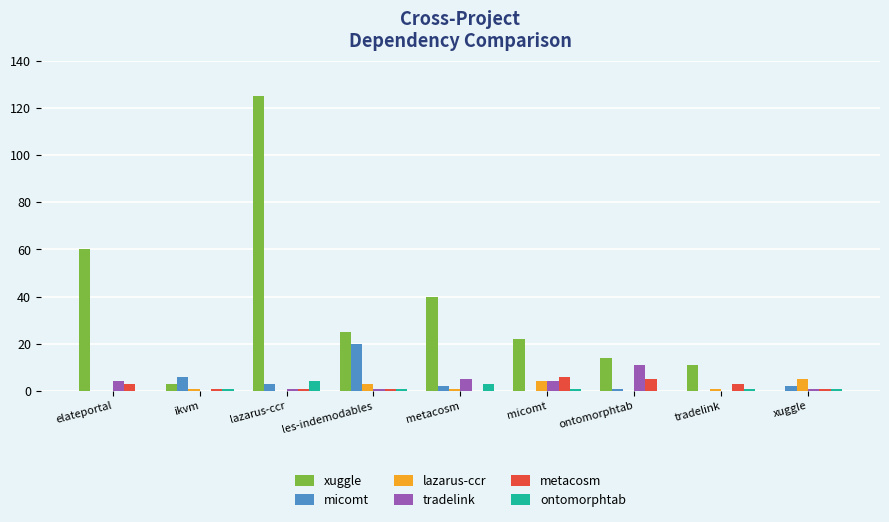

At which category is the sum across all series the highest?

lazarus-ccr